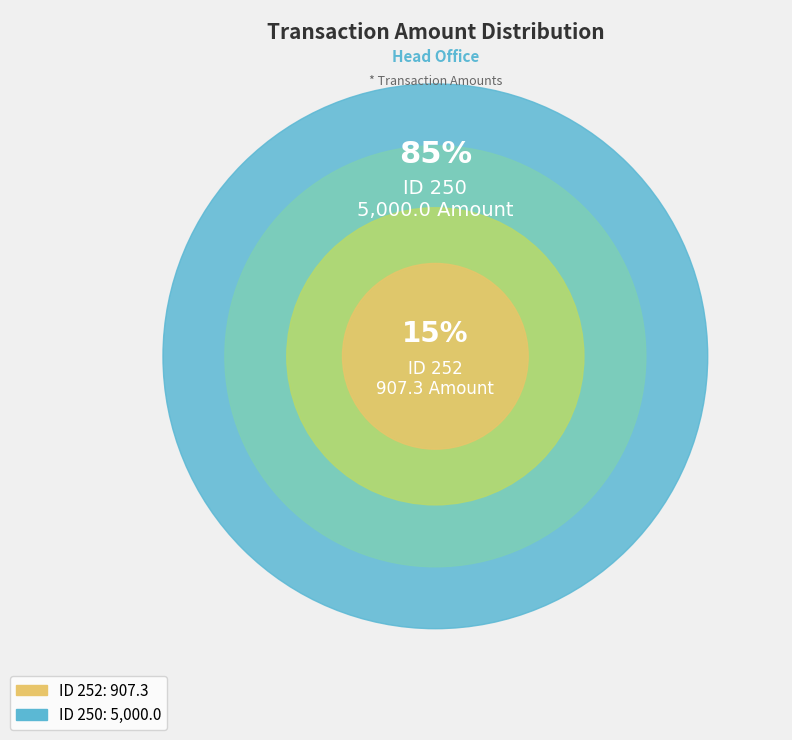

The 250 slice represents 85% of the pie. True or false?

True